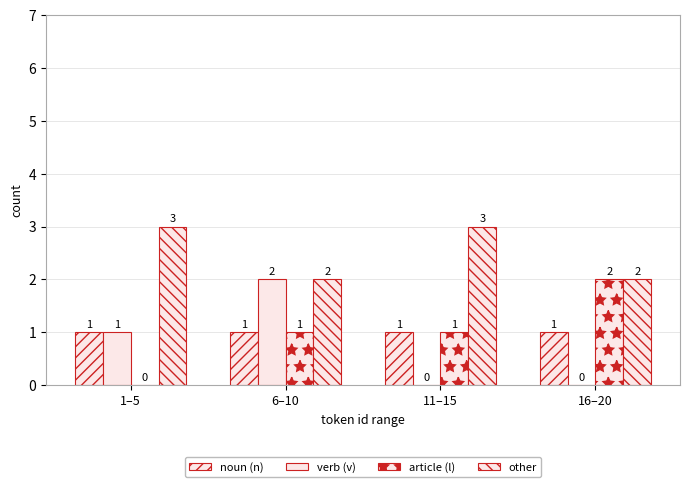

At which label does article (l) first exceed 1?

16–20